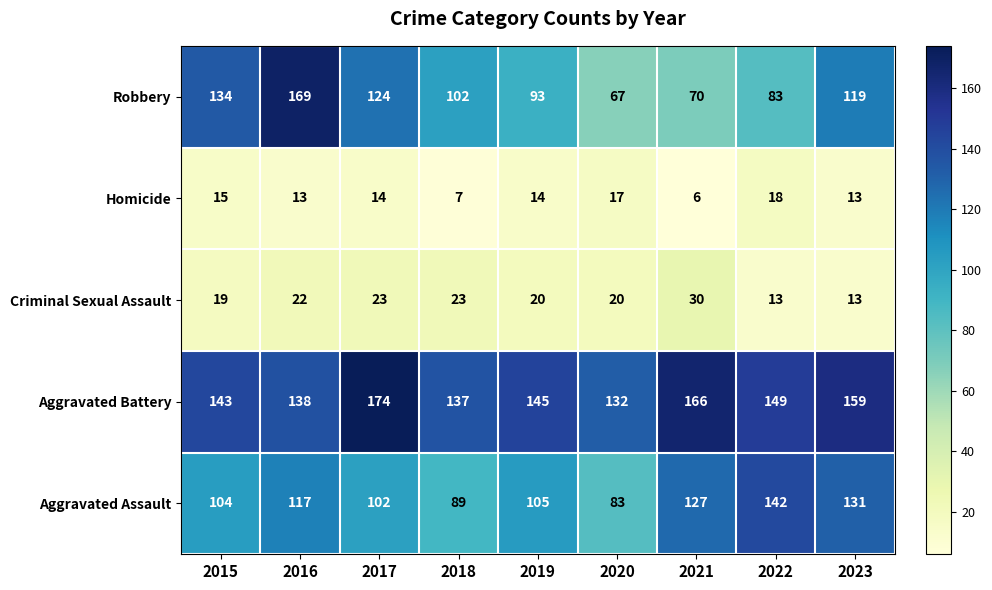

True or false: Aggravated Battery has a value of 310 at 2017.

False